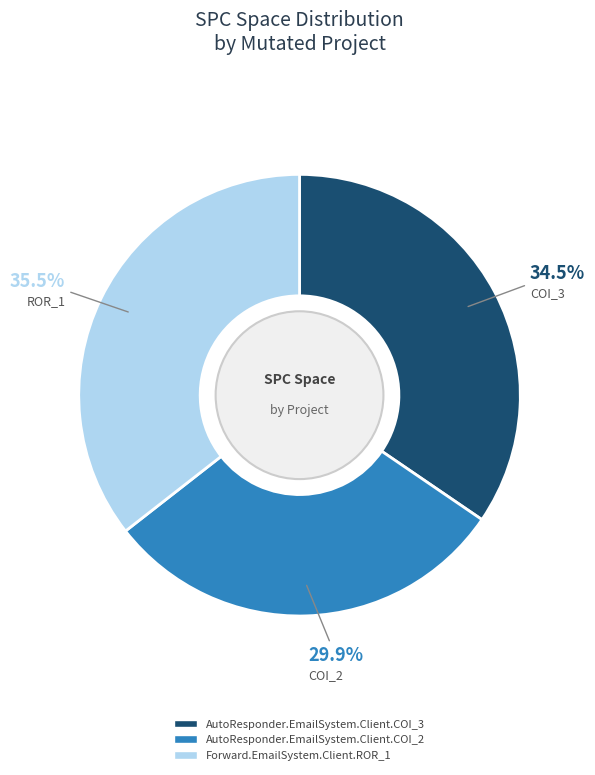

To the nearest percent, what is the combined percentage of AutoResponder.EmailSystem.Client.COI_2 and AutoResponder.EmailSystem.Client.COI_3?

64%